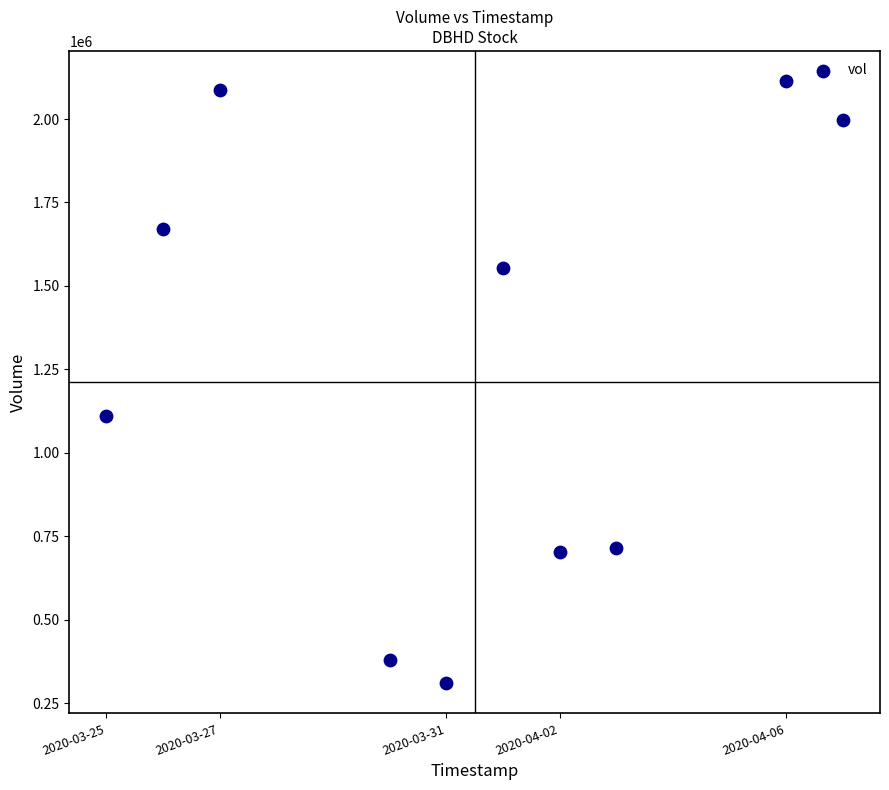

What is the range of Y values (max minus min)?

1803700